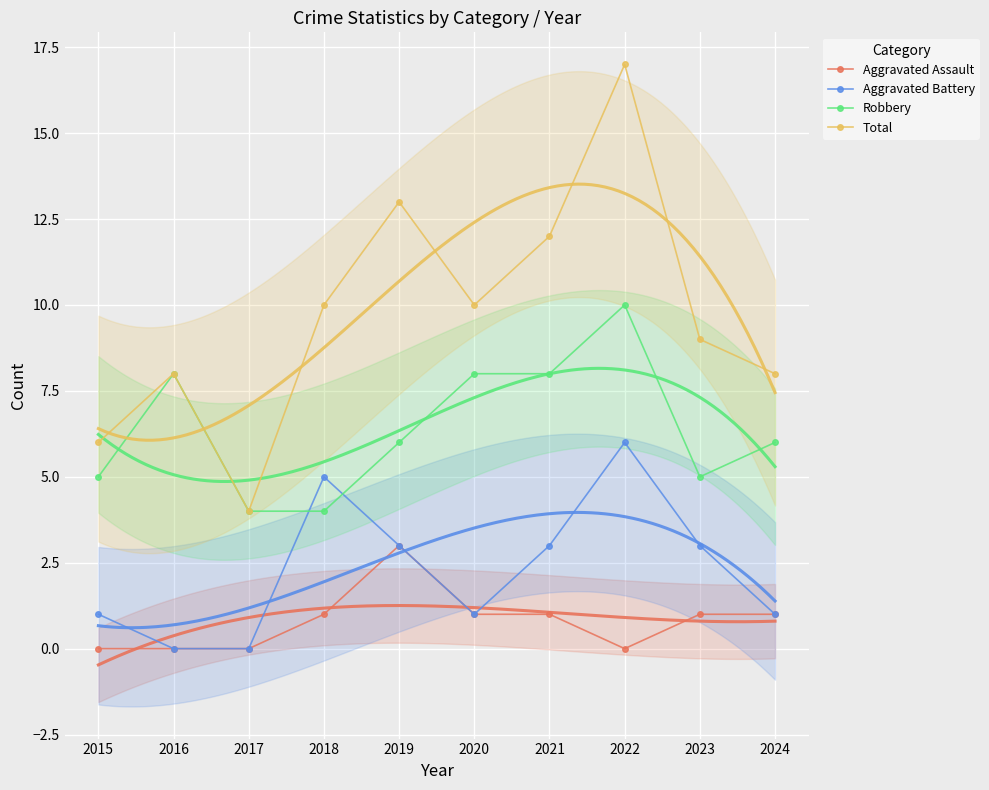

Count the Aggravated Battery values in the range 1 to 3.

6